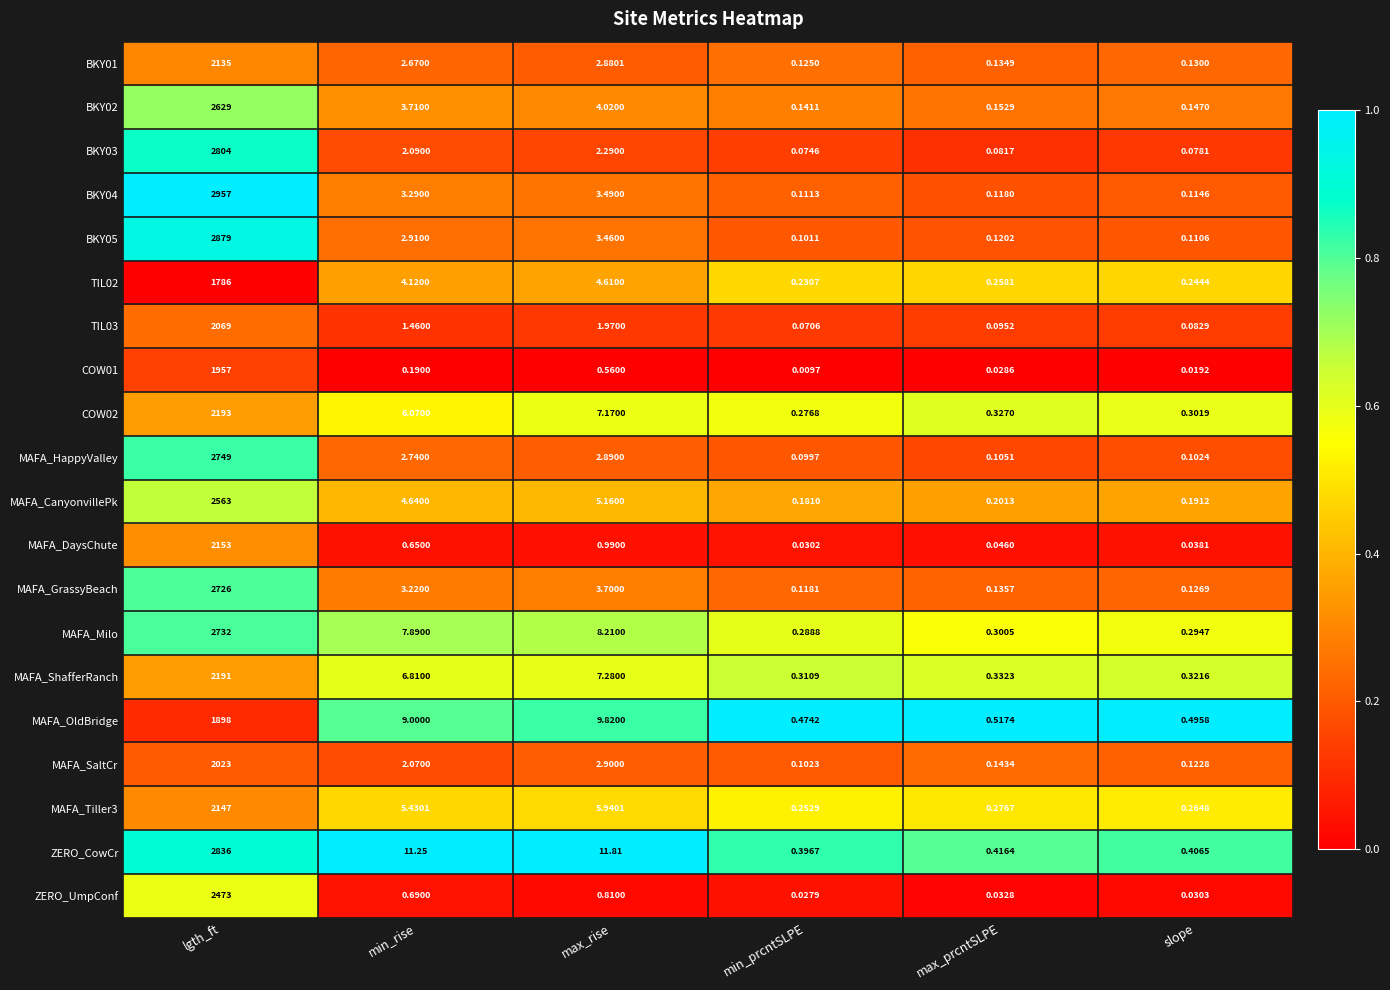

At which label is TIL03 closest to 1034?

max_rise